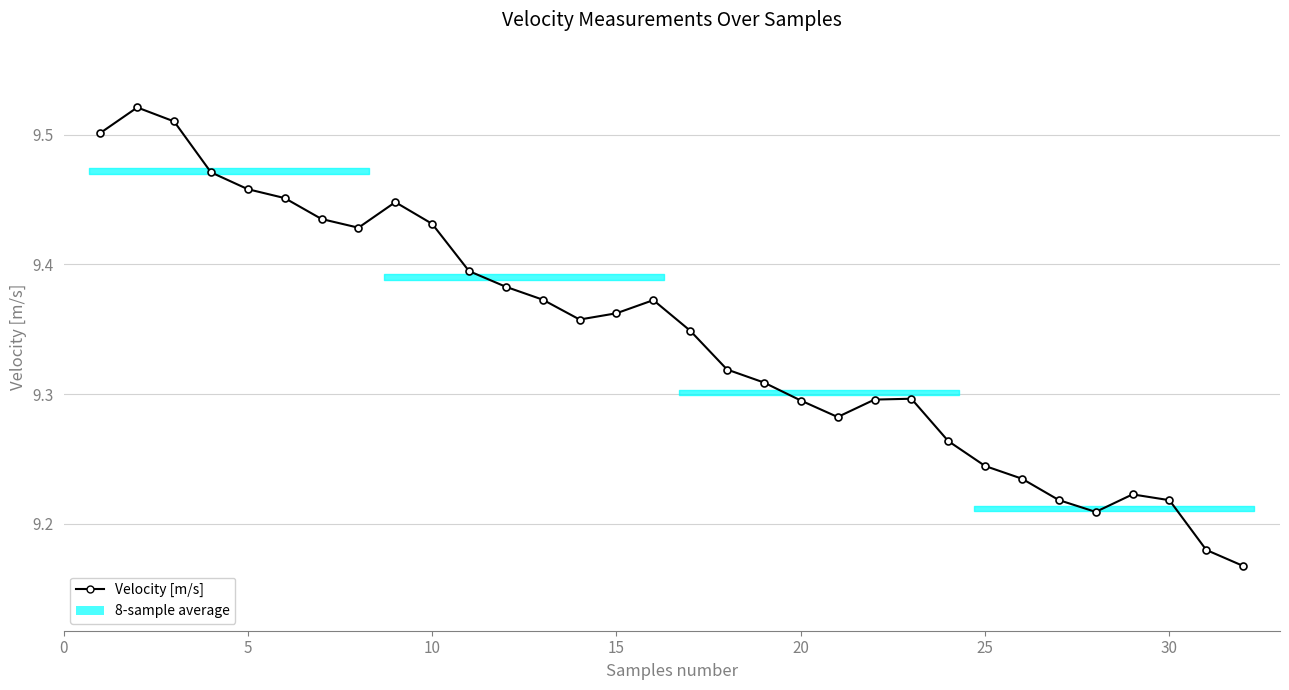

True or false: there are more than 2 points higher than both neighbors.

True